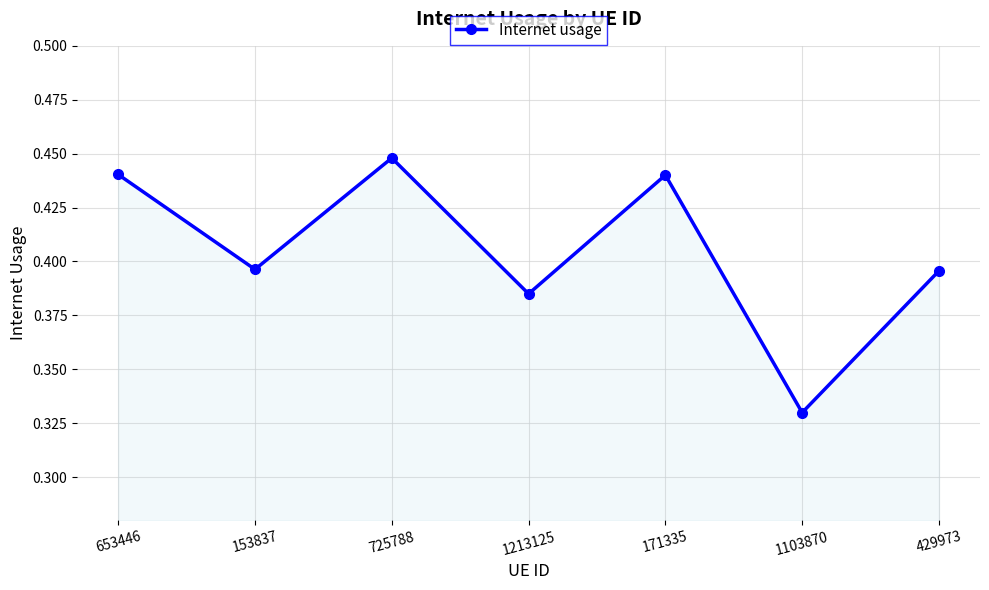

Count the number of data series in this chart.

1